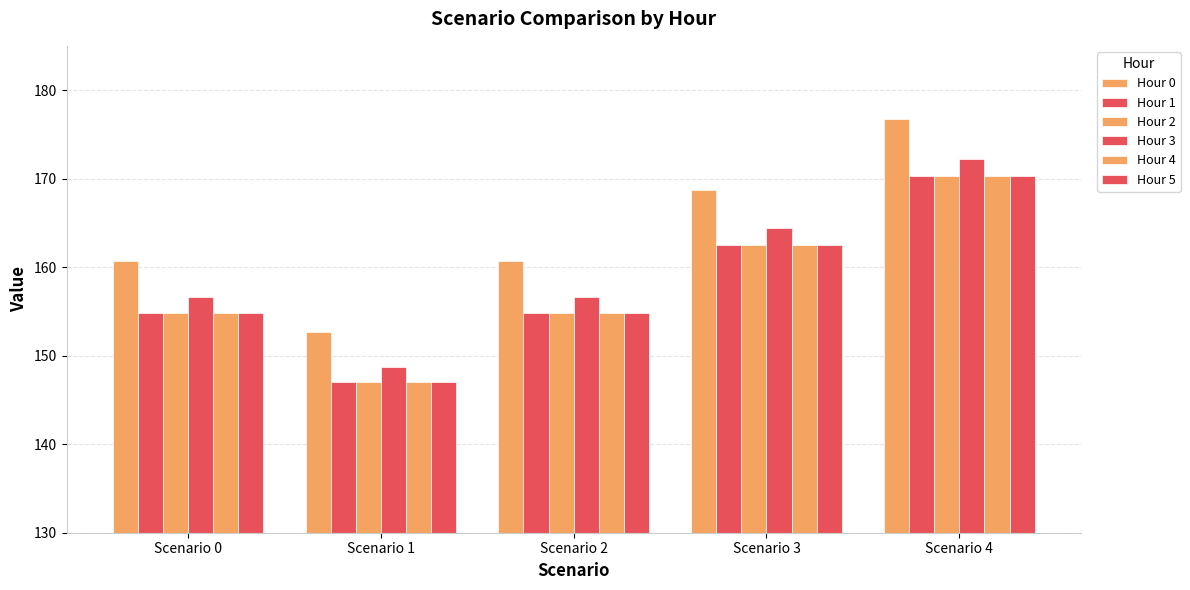

How many categories are shown in the chart?

5